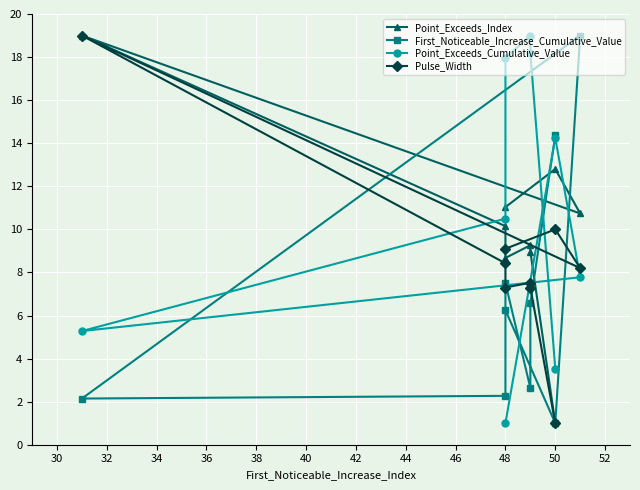

What value does the First_Noticeable_Increase_Cumulative_Value series have at 34?

2.1